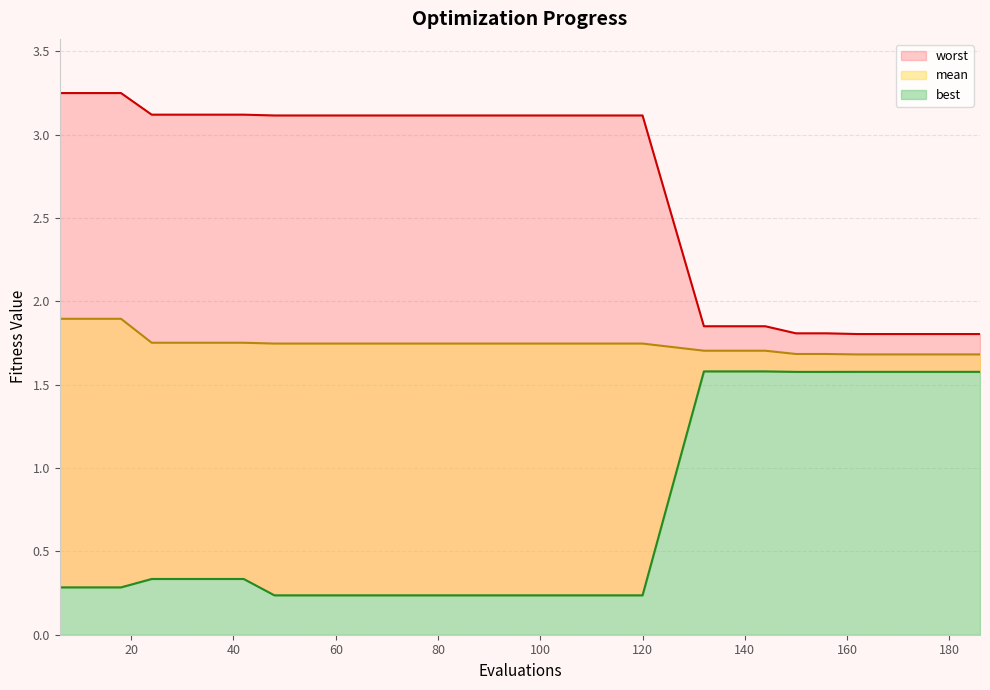

What is the spread (max minus min) of values at 132?

0.3